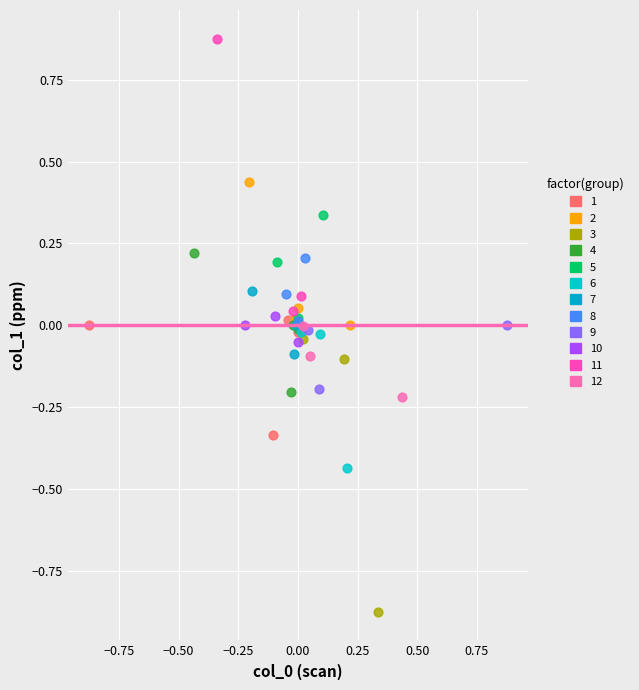

Which series reaches the maximum Y coordinate?

11